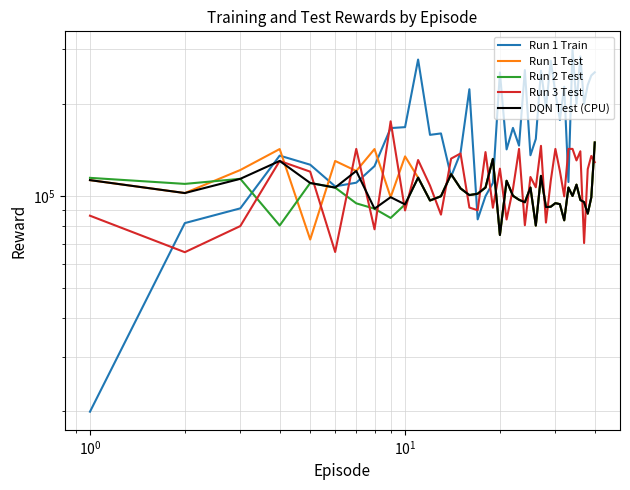

Which series has the largest range (max minus min)?

Run 1 Train